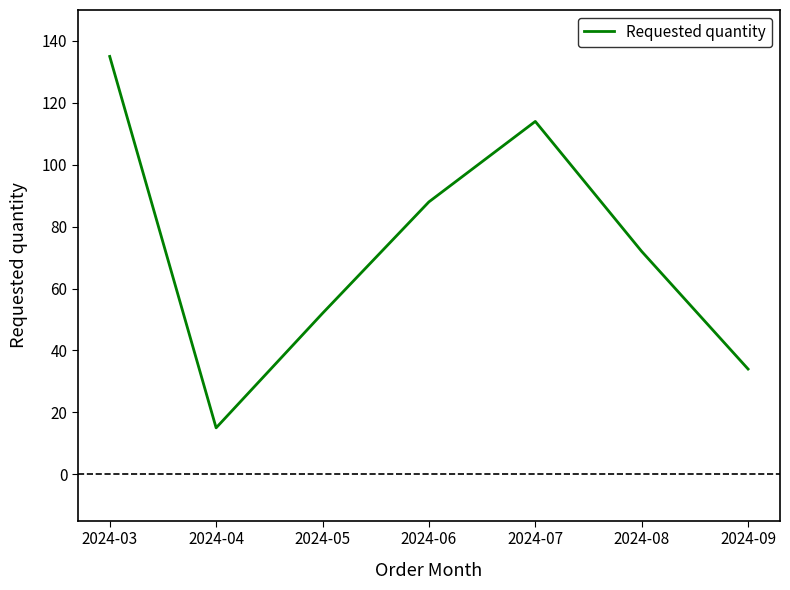

List the labels in order of value, smallest first.

2024-04, 2024-09, 2024-05, 2024-08, 2024-06, 2024-07, 2024-03